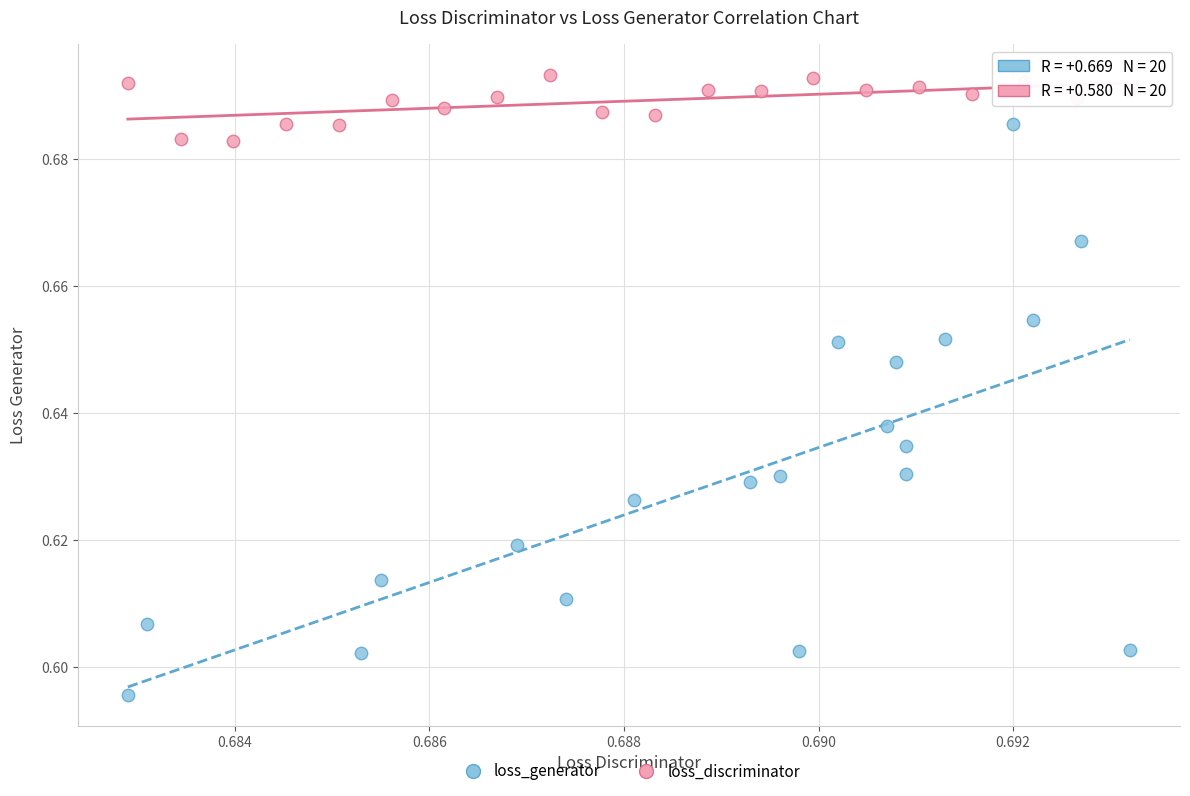

What are all the series names shown in the legend?

loss_generator, loss_discriminator